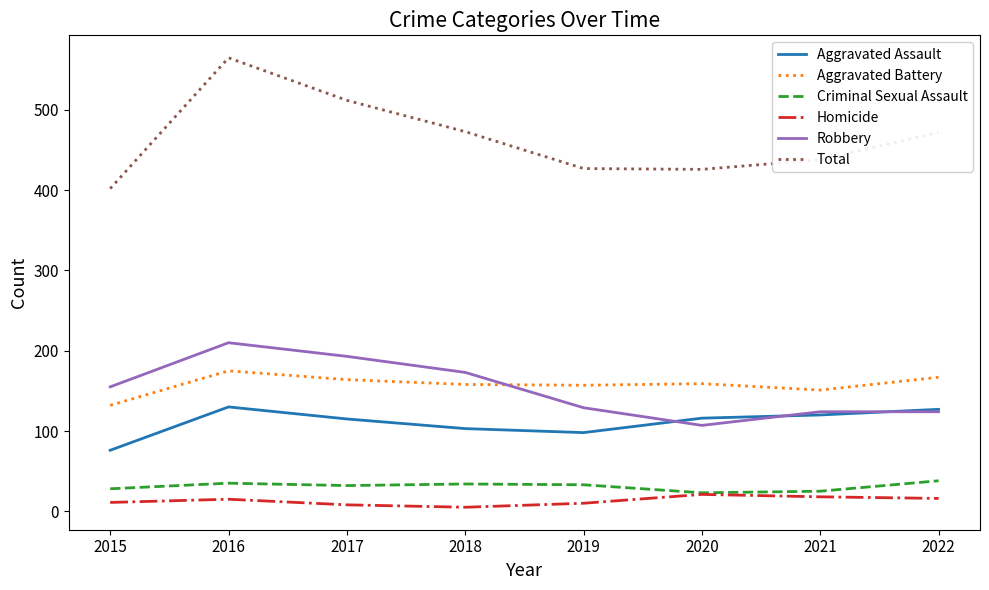

True or false: Aggravated Battery and Homicide cross at least once.

False